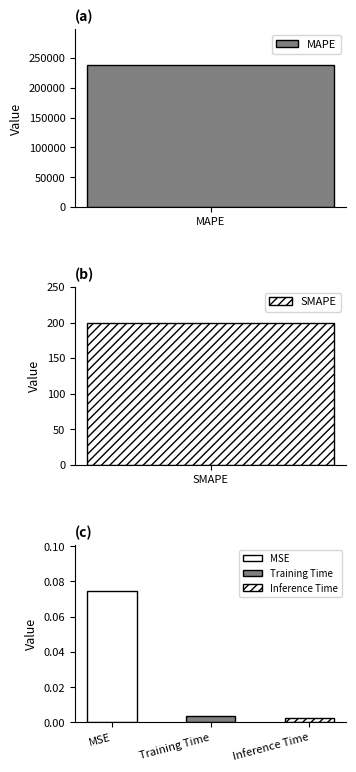

Reading right to left, list all the values displayed in this chart.

Inference Time=0.0	Training Time=0.0	SMAPE=200.0	MAPE=238409.9	MSE=0.1